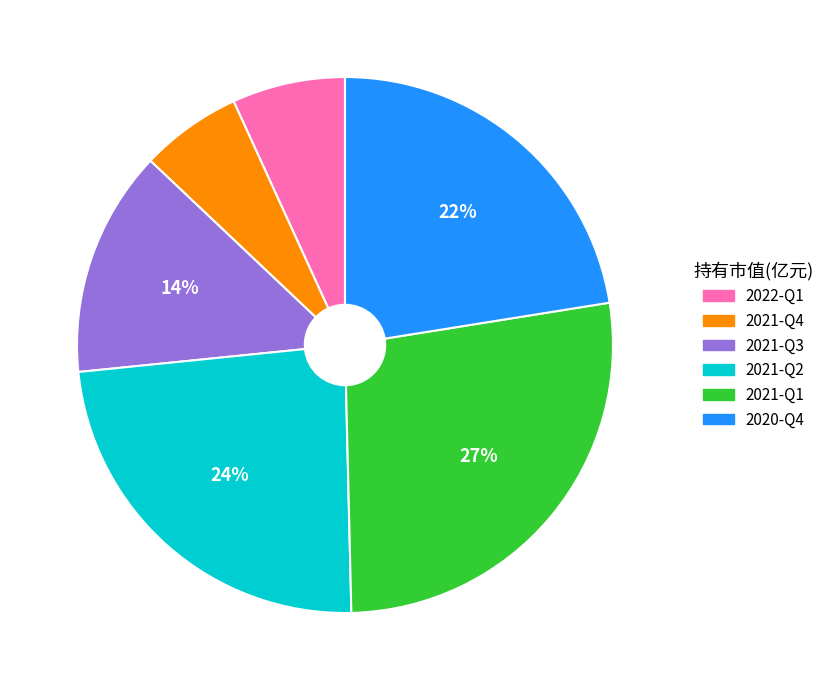

Count the number of slices in the pie.

6